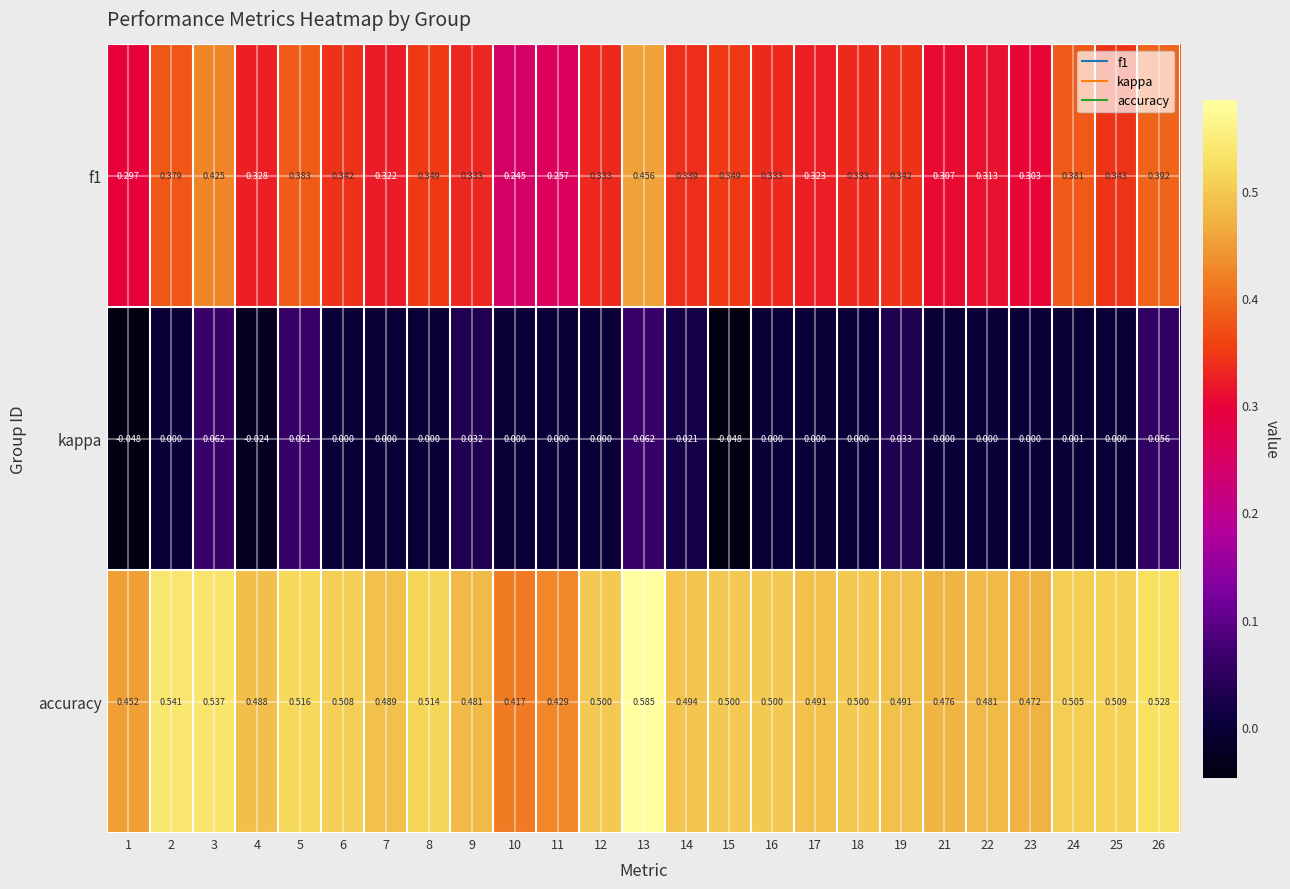

List the series in order of their peak value, highest first.

accuracy, f1, kappa